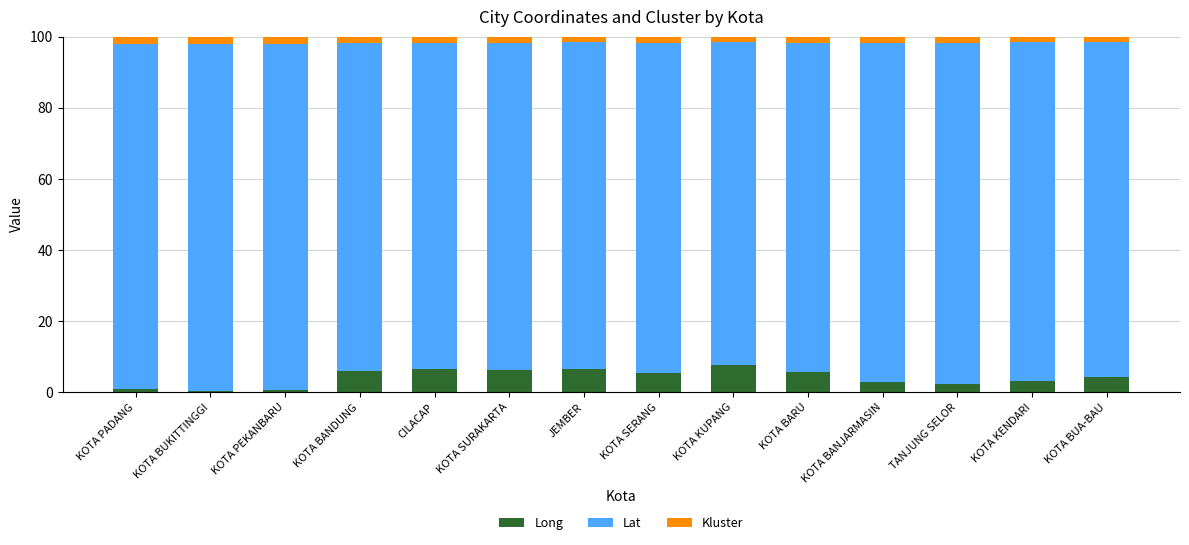

The value of Long at JEMBER is 6.6. True or false?

True